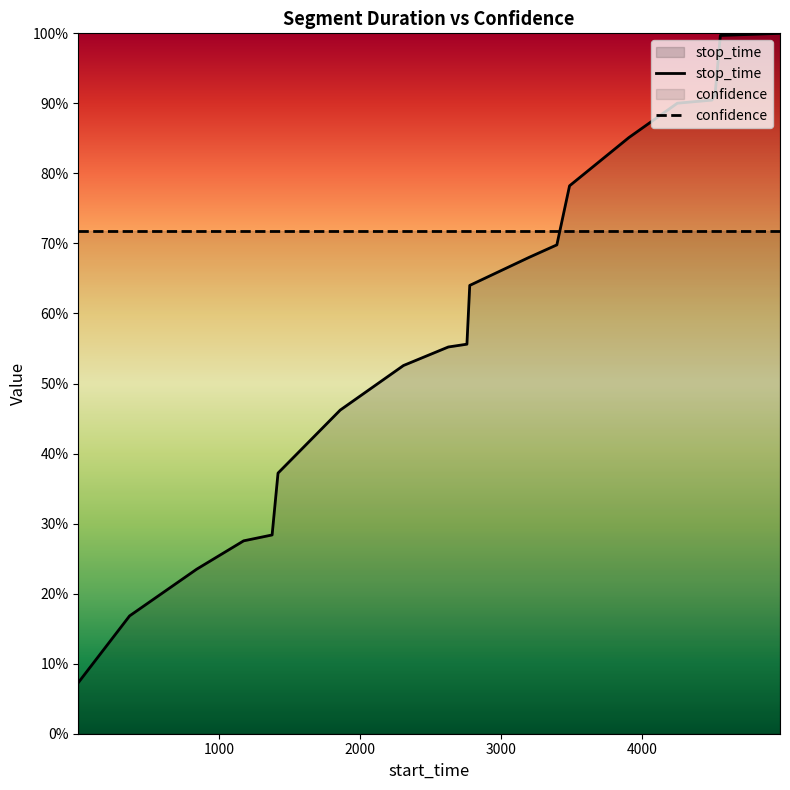

What is the sum of the values at 4496 and 4251?

1.8